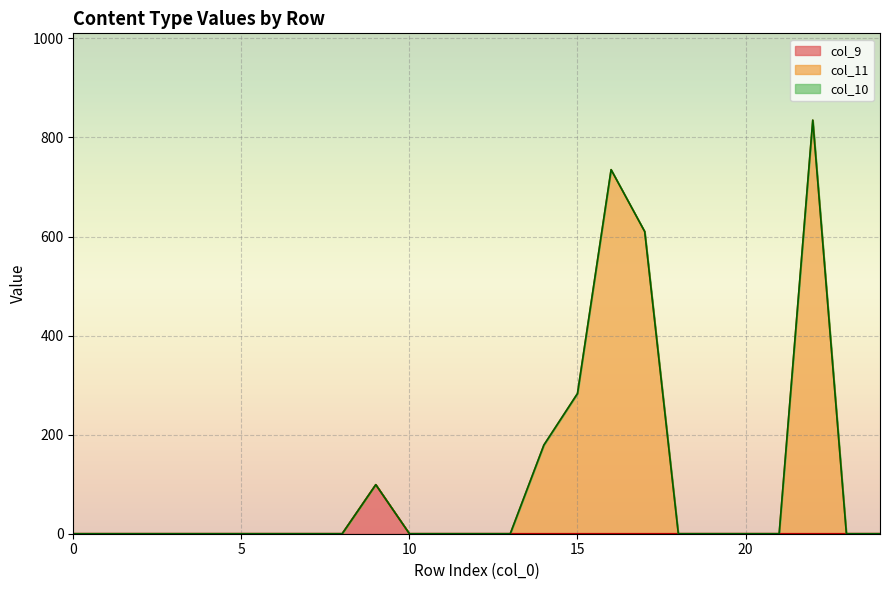

Which series has the largest range (max minus min)?

col_11